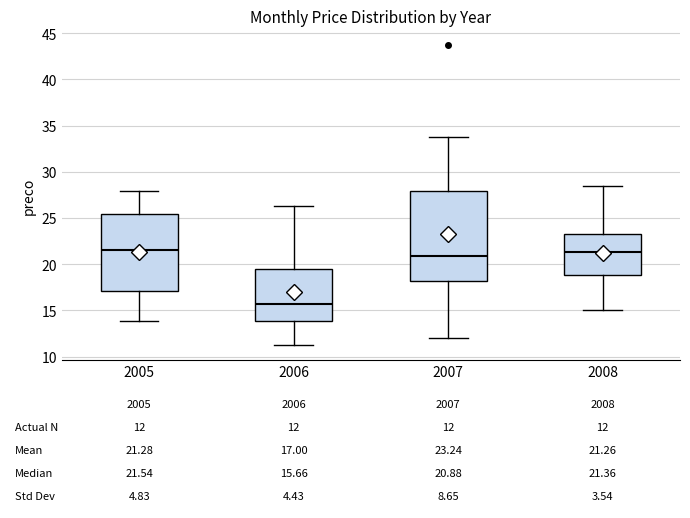

Which box has the lowest median line?

2006